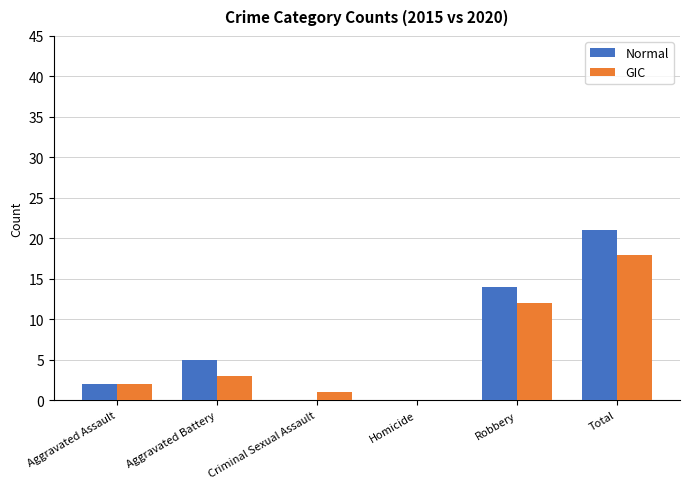

Reading left to right, what are all the values shown in this chart?

Normal: Aggravated Assault=2	Aggravated Battery=5	Criminal Sexual Assault=0	Homicide=0	Robbery=14	Total=21
GIC: Aggravated Assault=2	Aggravated Battery=3	Criminal Sexual Assault=1	Homicide=0	Robbery=12	Total=18